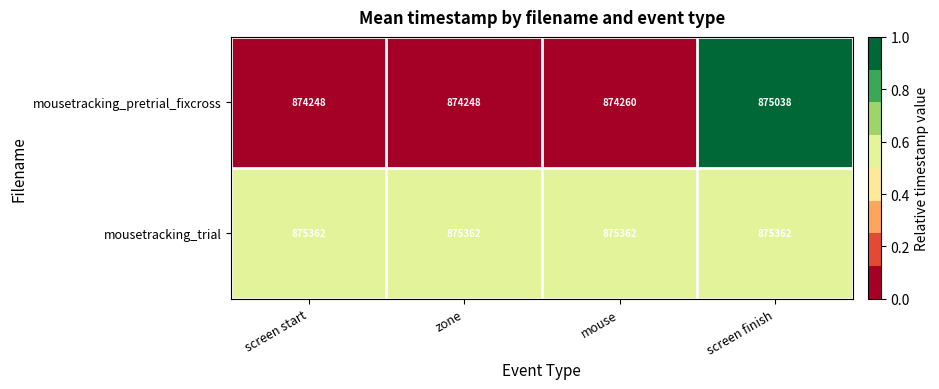

Between zone and screen finish, which series saw the biggest shift?

mousetracking_pretrial_fixcross